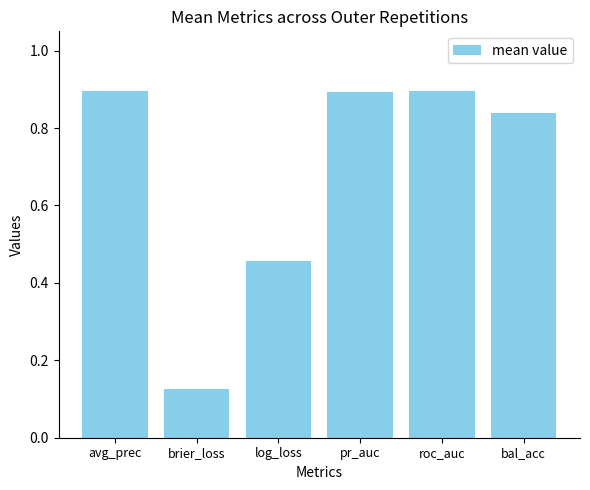

What is the difference between the second highest and second lowest values?

0.4